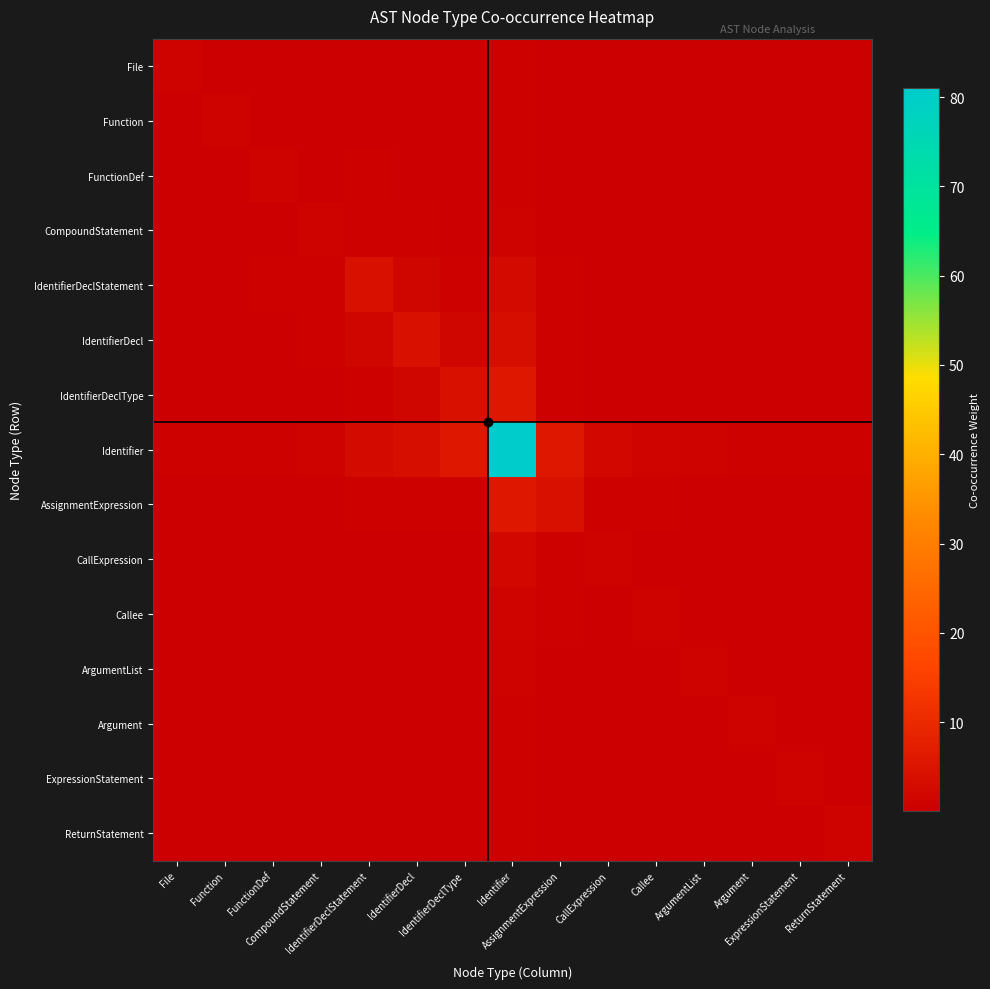

Between Identifier and ReturnStatement, which is larger?

Identifier